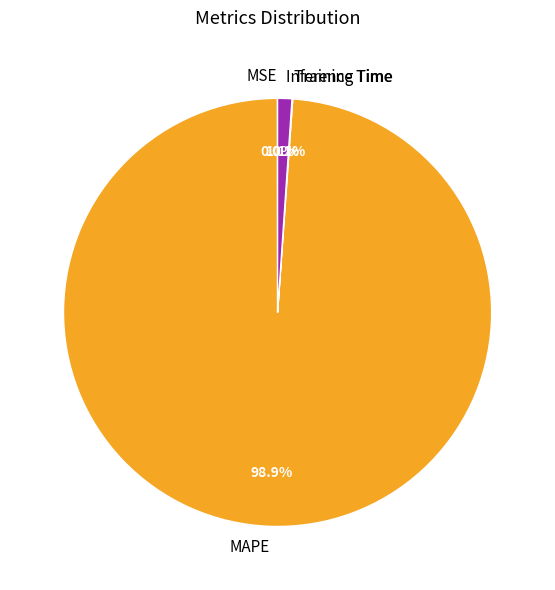

What percentage is NOT represented by Inference Time?

98.9%